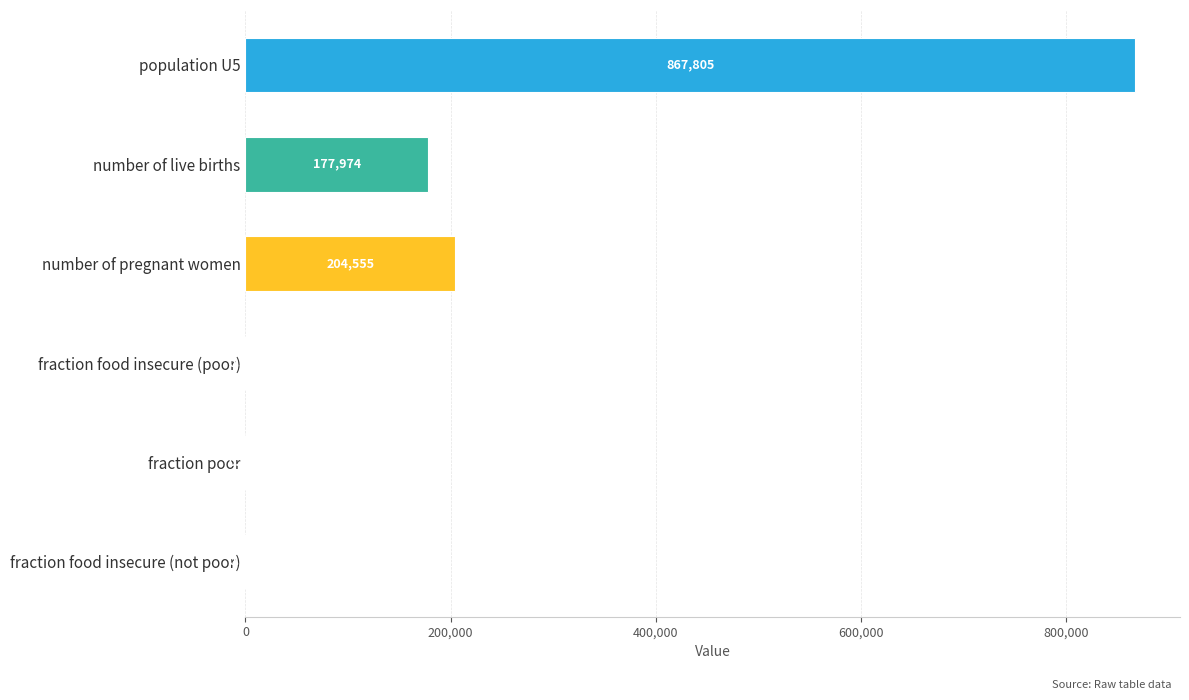

Which has a higher value, fraction poor or fraction food insecure (poor)?

fraction food insecure (poor)